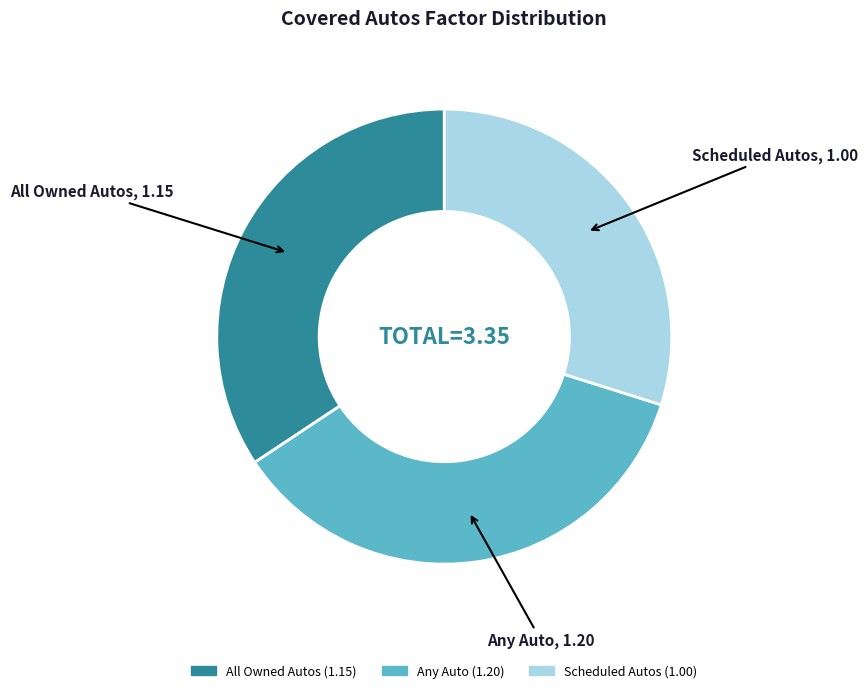

Which slice is the smallest?

Scheduled Autos